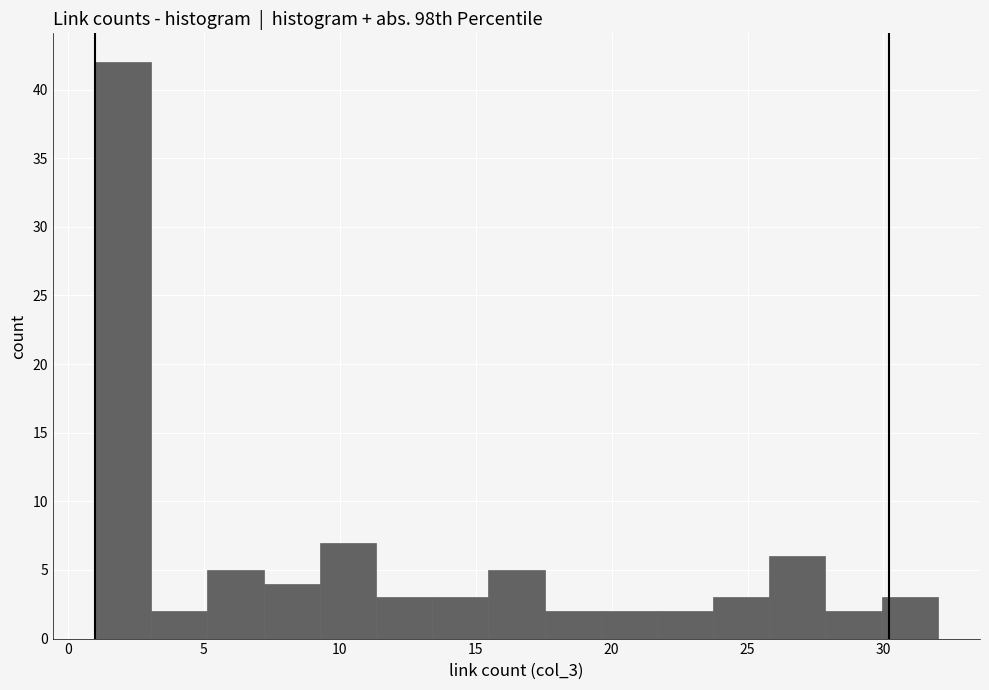

Reading left to right, transcribe this chart: for each bar, give the range it covers on the x-axis and its height. Neither the bar edges nor the heights are printed on the chart, so give them approximately, as read against the axes.

1.0 to 3.0: 42
3.0 to 5.0: 2
5.0 to 7.0: 5
7.0 to 9.5: 4
9.5 to 11.5: 7
11.5 to 13.5: 3
13.5 to 15.5: 3
15.5 to 17.5: 5
17.5 to 19.5: 2
19.5 to 21.5: 2
21.5 to 23.5: 2
23.5 to 26.0: 3
26.0 to 28.0: 6
28.0 to 30.0: 2
30.0 to 32.0: 3